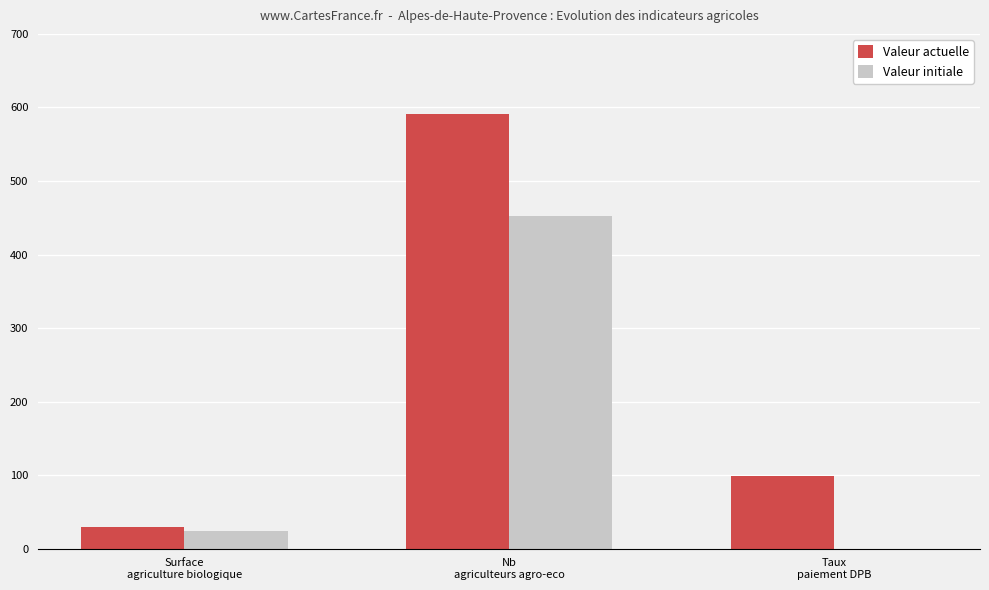

Reading left to right, what are all the values shown in this chart?

Valeur actuelle: Surface
agriculture biologique=29.8	Nb
agriculteurs agro-eco=591.0	Taux
paiement DPB=99.4
Valeur initiale: Surface
agriculture biologique=24.2	Nb
agriculteurs agro-eco=453.0	Taux
paiement DPB=0.0